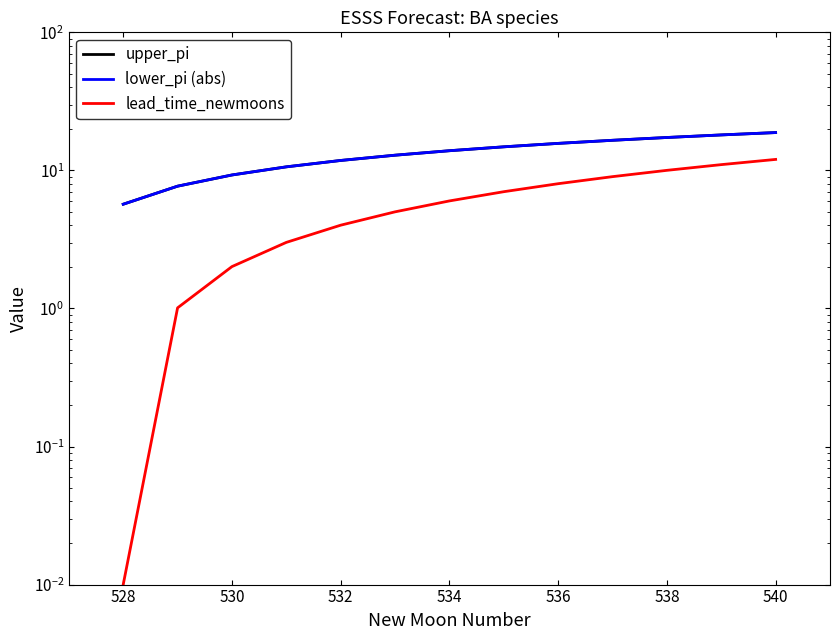

Is it true that lead_time_newmoons equals 10.0 at 538?

True